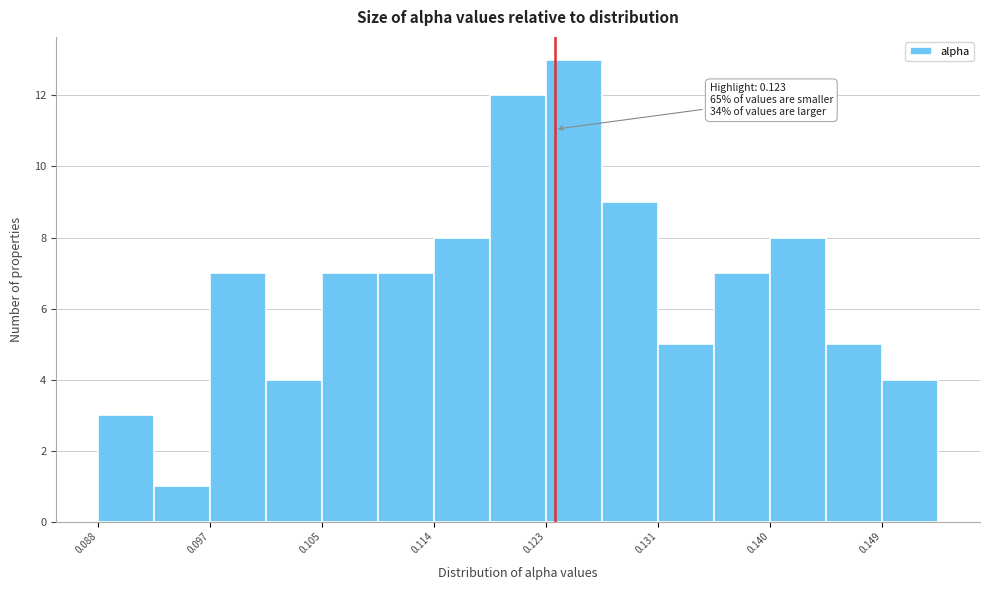

Over which range of the x-axis is the bar tallest?

0.123 to 0.127